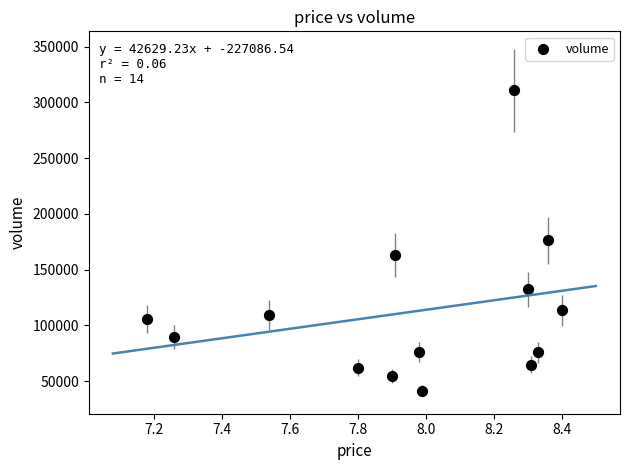

What is the range of Y values (max minus min)?

269622